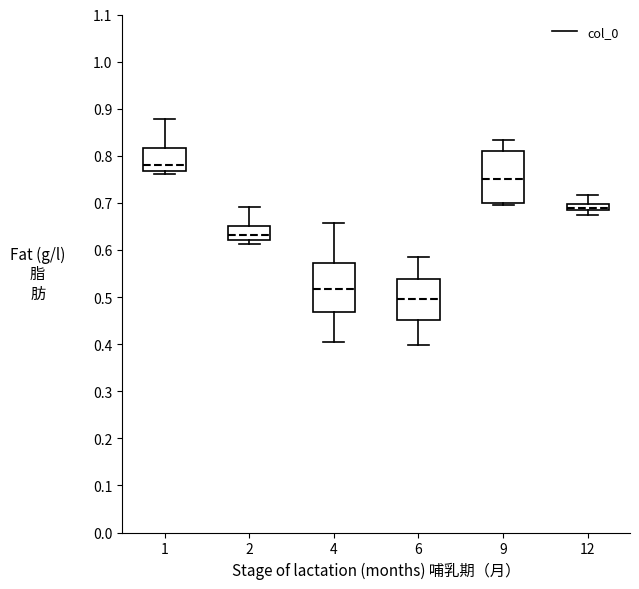

Where is the upper edge of the box at x = 9 on the y-axis? The values are not printed on the chart, so give them approximately, as read against the axis.

0.81